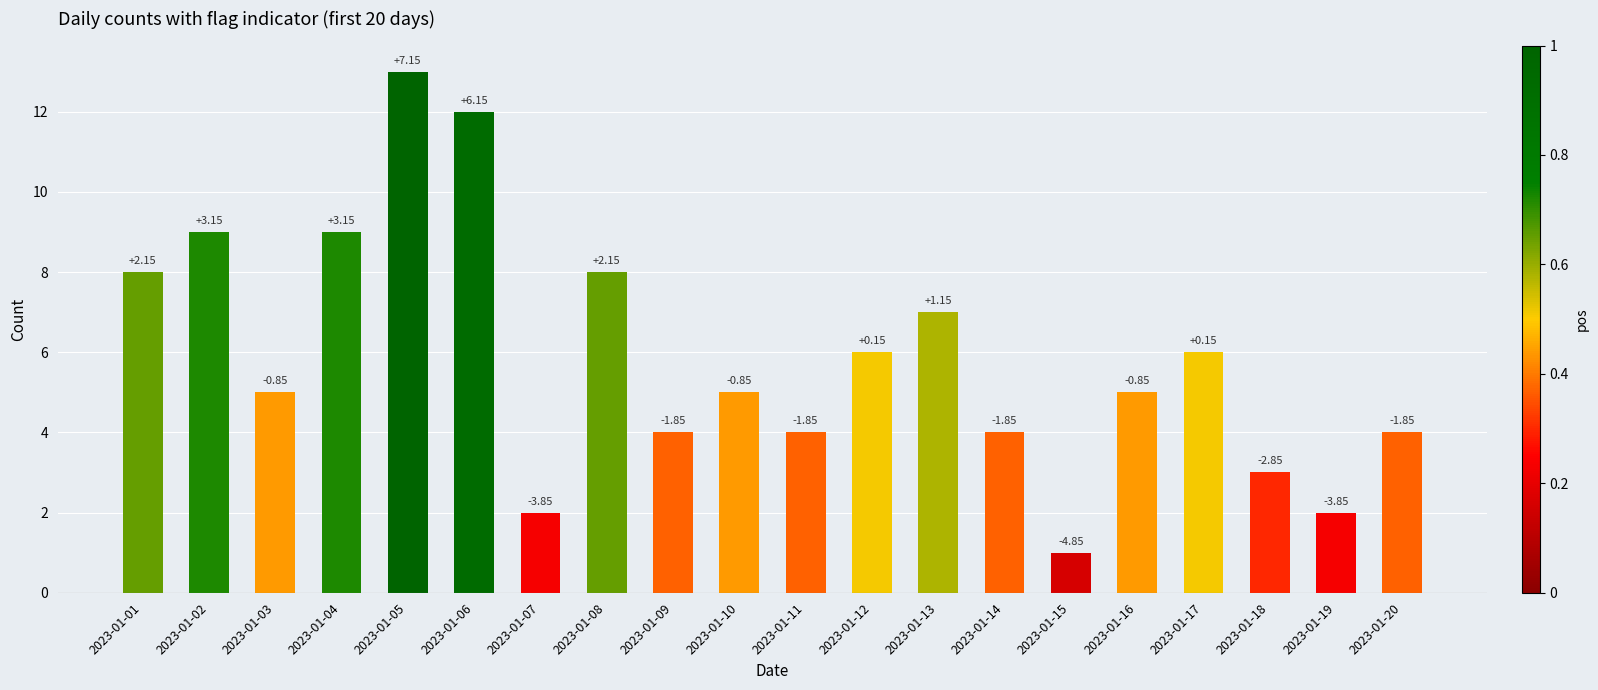

How many bars are there in total?

20